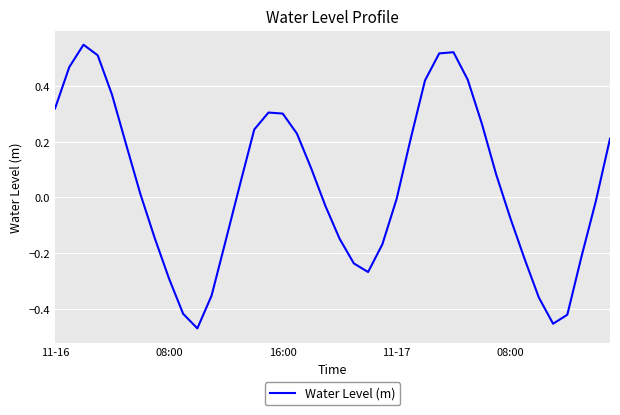

How many interior local peaks (higher than both neighbors) does the data have?

3